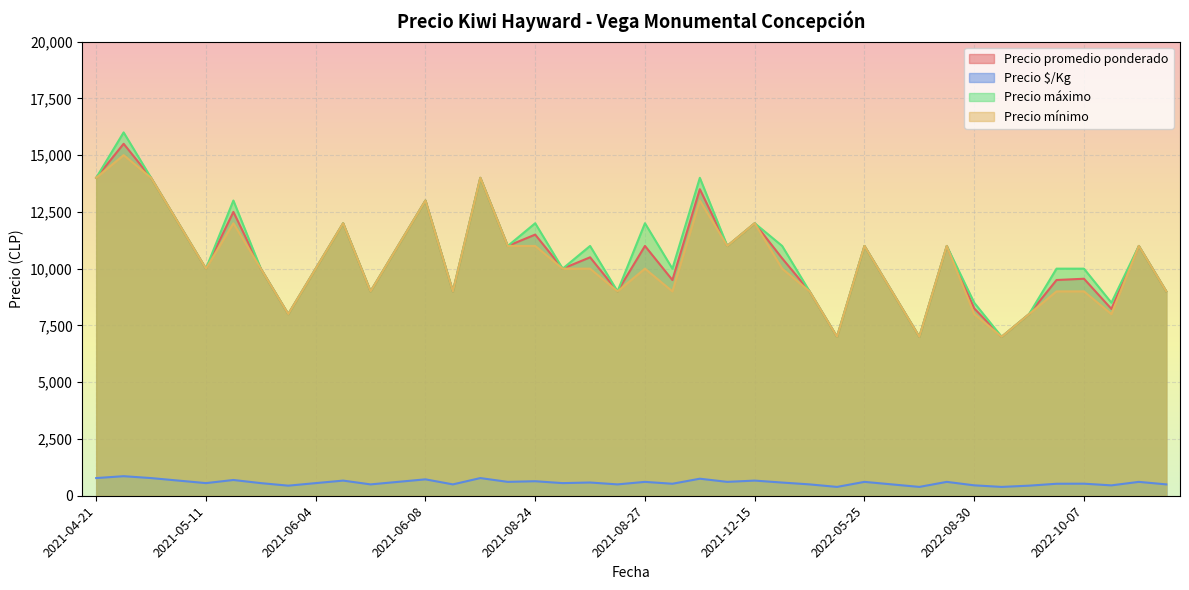

What is the difference between the maximum and minimum values in the Precio promedio ponderado series?

8500